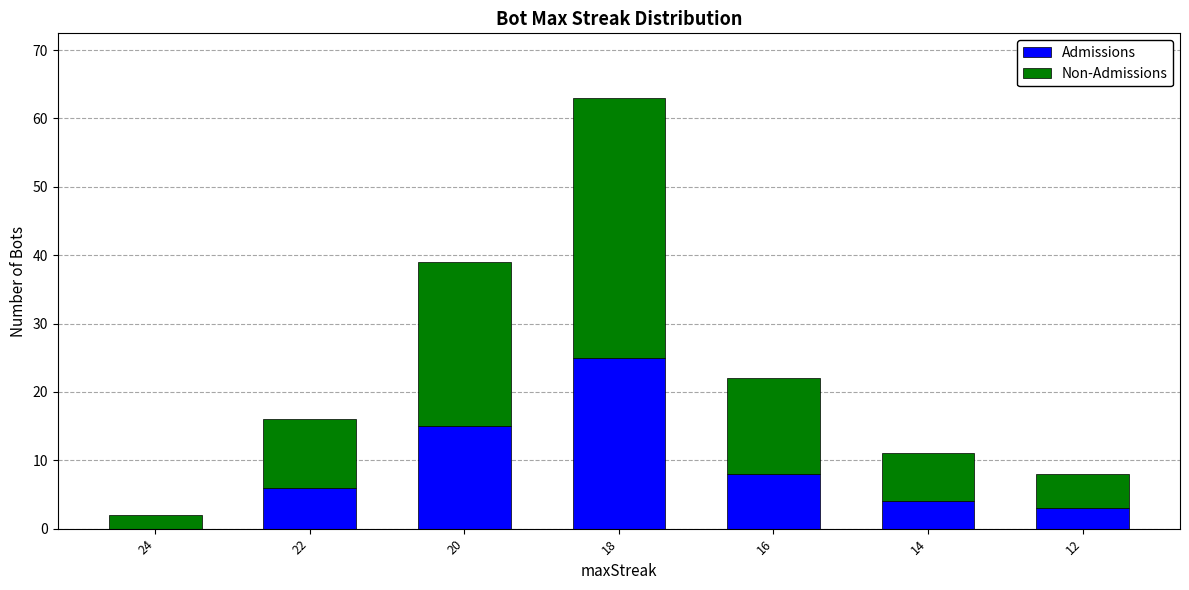

What are all the series names shown in the legend?

Admissions, Non-Admissions